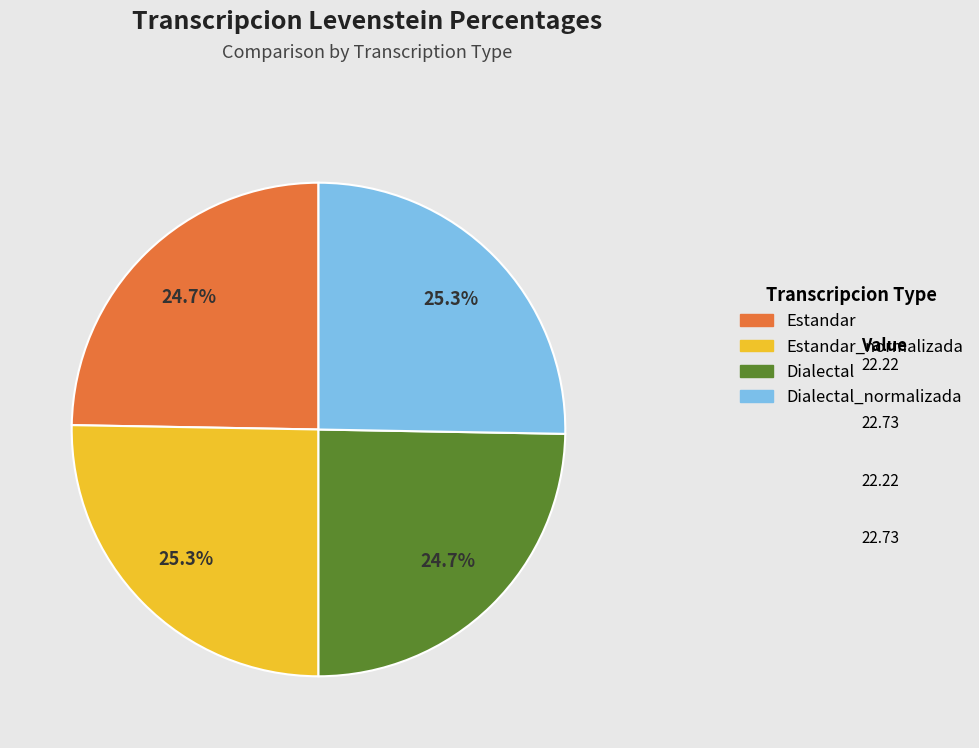

What percentage do Estandar and Dialectal_normalizada together represent?

50.0%